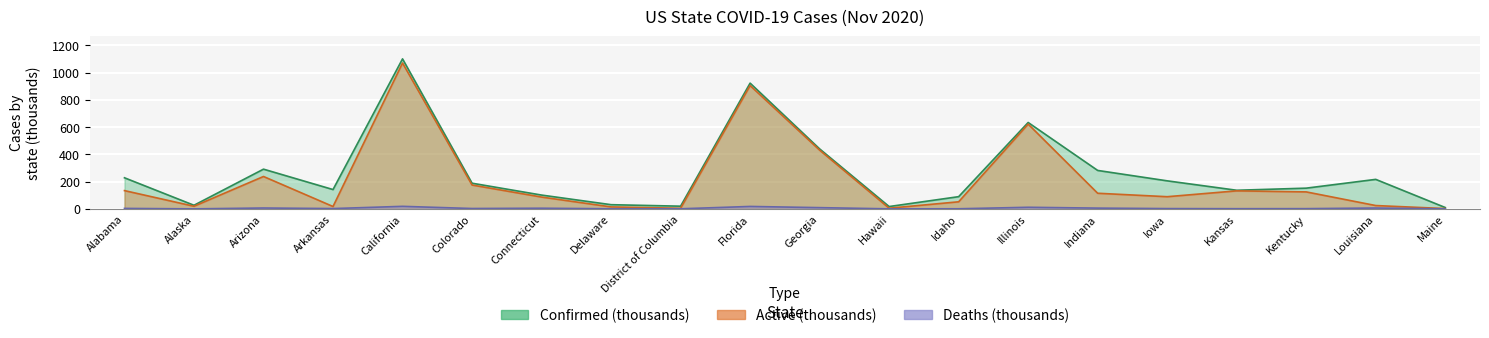

What is the label of the 7th point from the right?

Illinois